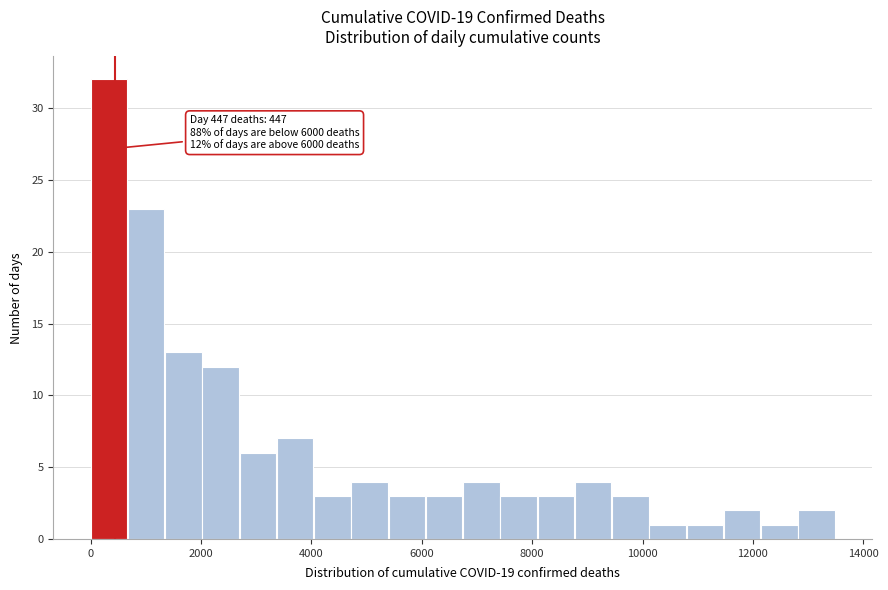

Read against the x-axis, roughly where is the centre of the tallest bar?

400